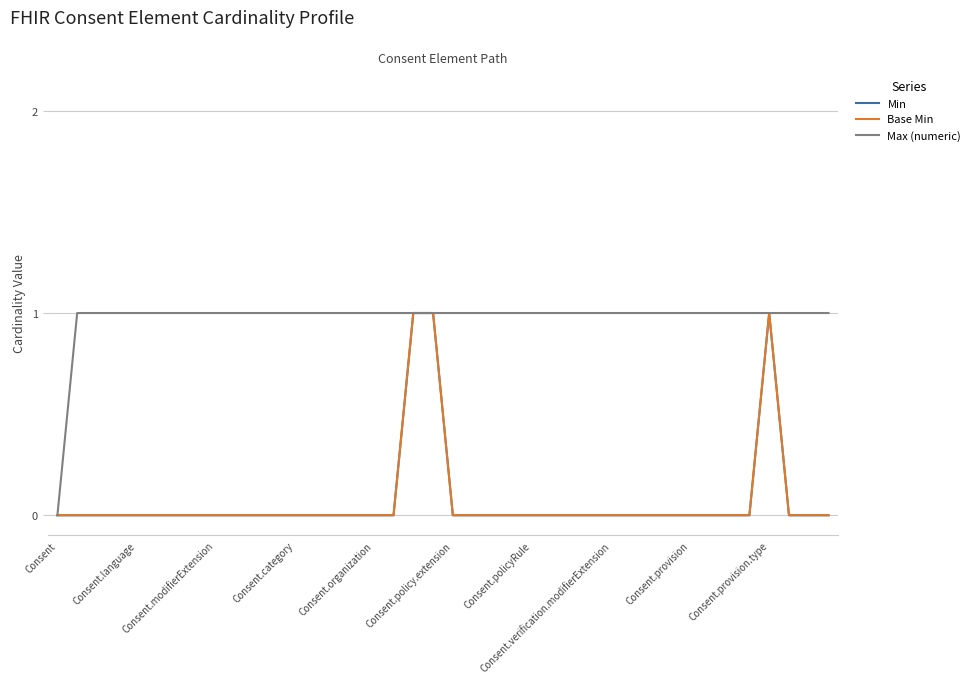

Does the chart display data point markers on the line(s)?

No